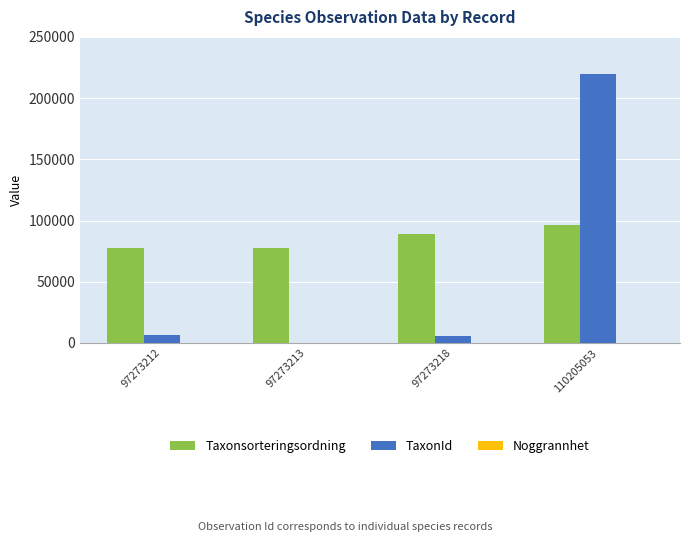

Which label corresponds to the largest value in the chart?

110205053